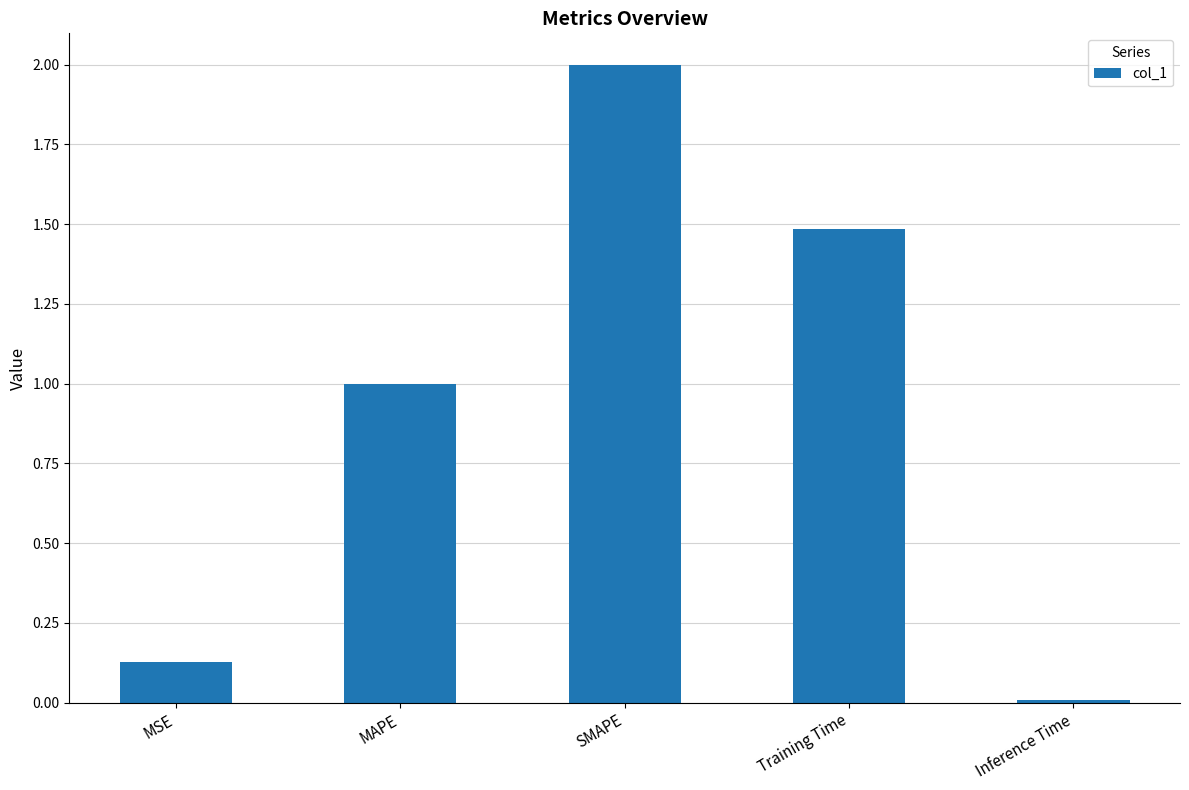

List the labels in order of value, largest first.

SMAPE, Training Time, MAPE, MSE, Inference Time